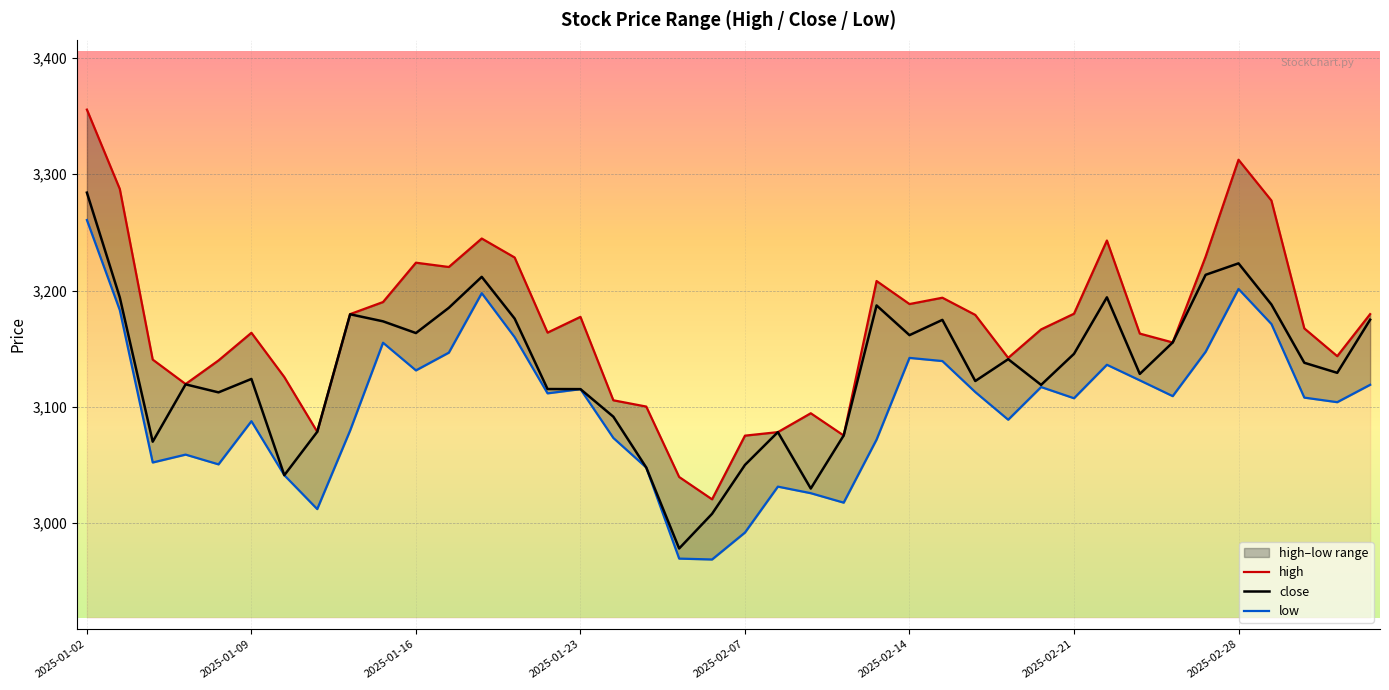

At which category is the sum across all series the highest?

2025-01-02